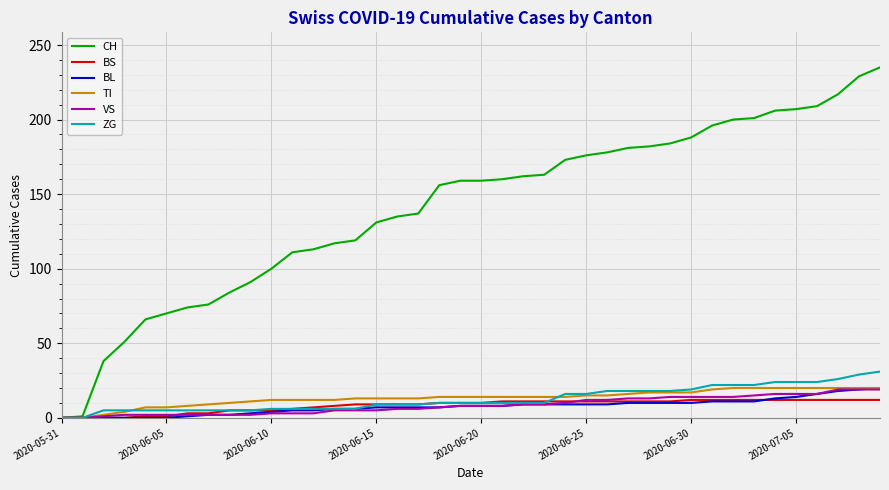

Which series has the largest range (max minus min)?

CH